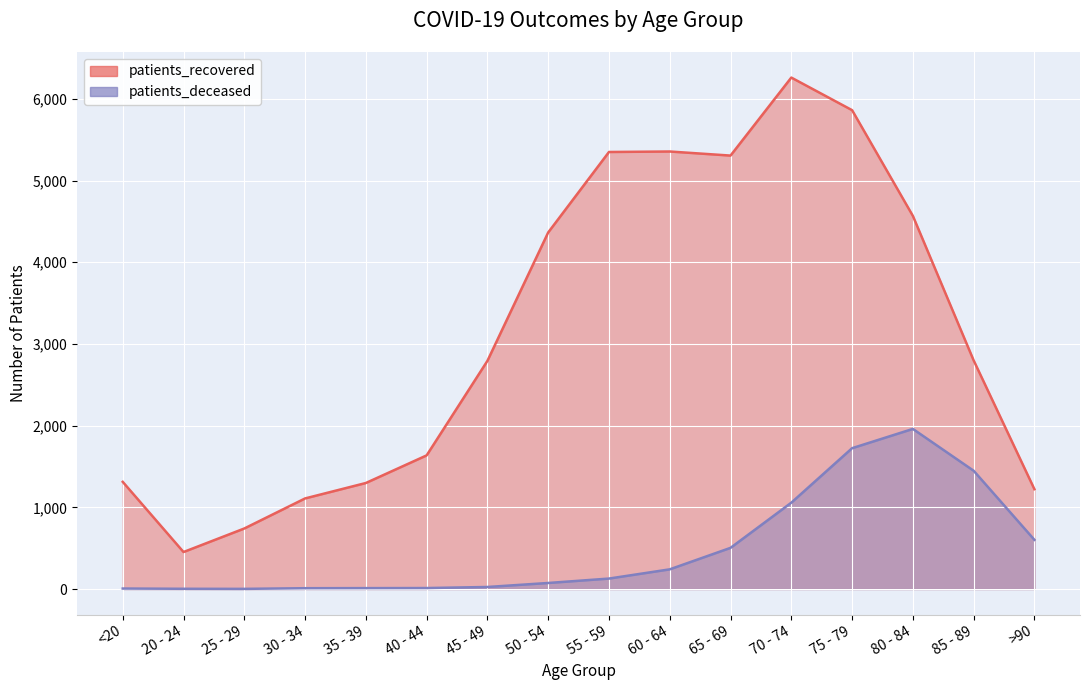

Is it true that patients_recovered equals 6459 at 80 - 84?

False